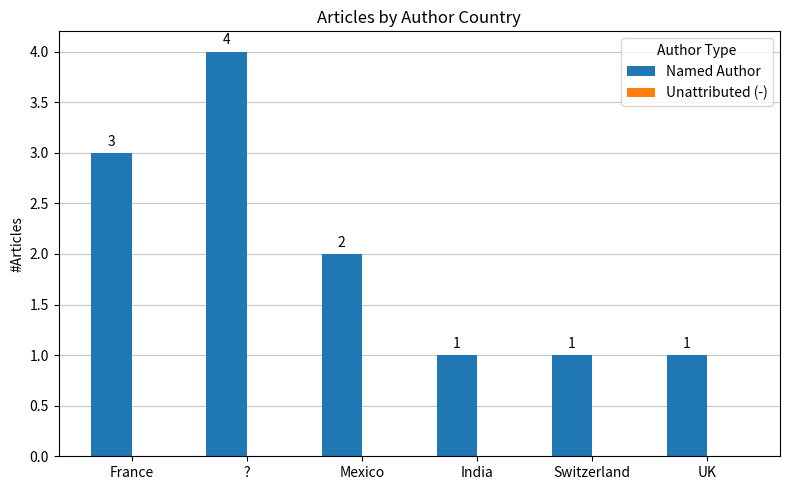

What is the label of the 1st bar from the left?

France